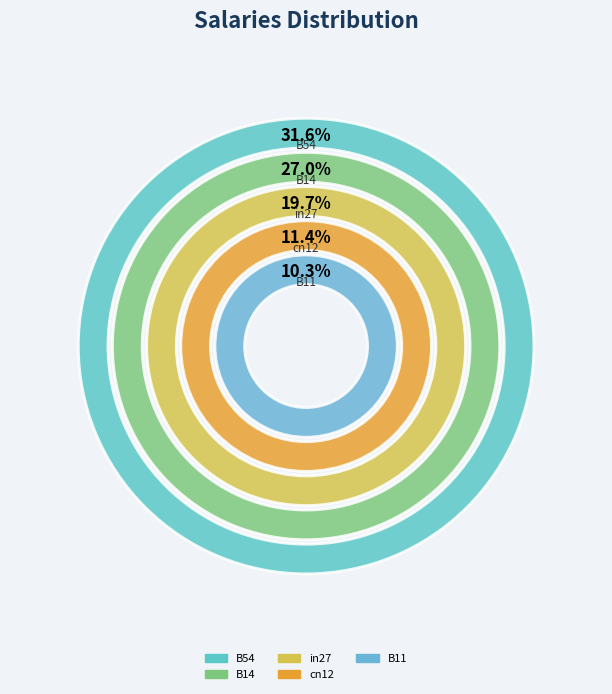

Which slice is the largest?

B54